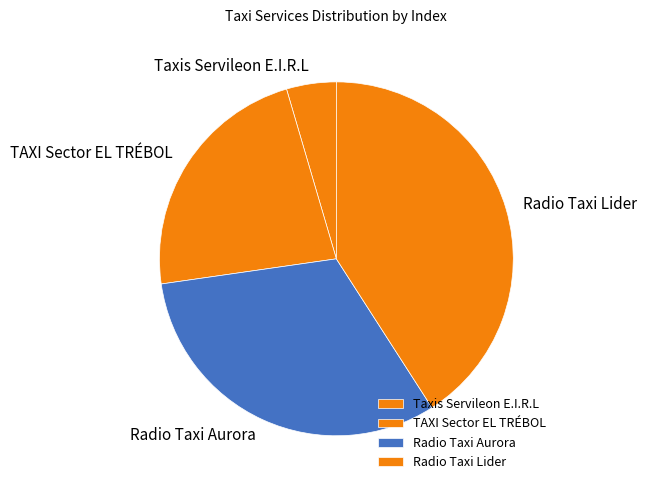

What is the largest slice in the pie chart?

Radio Taxi Lider